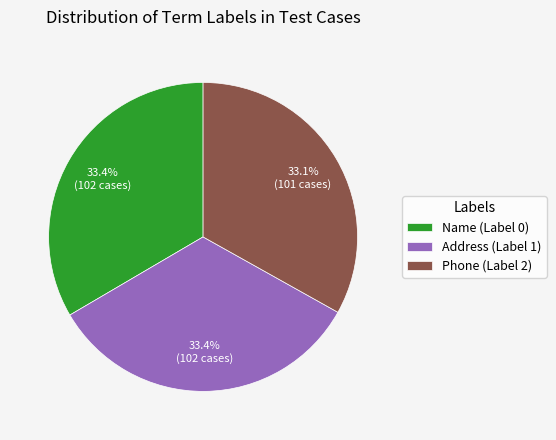

Does any single category account for the majority?

No